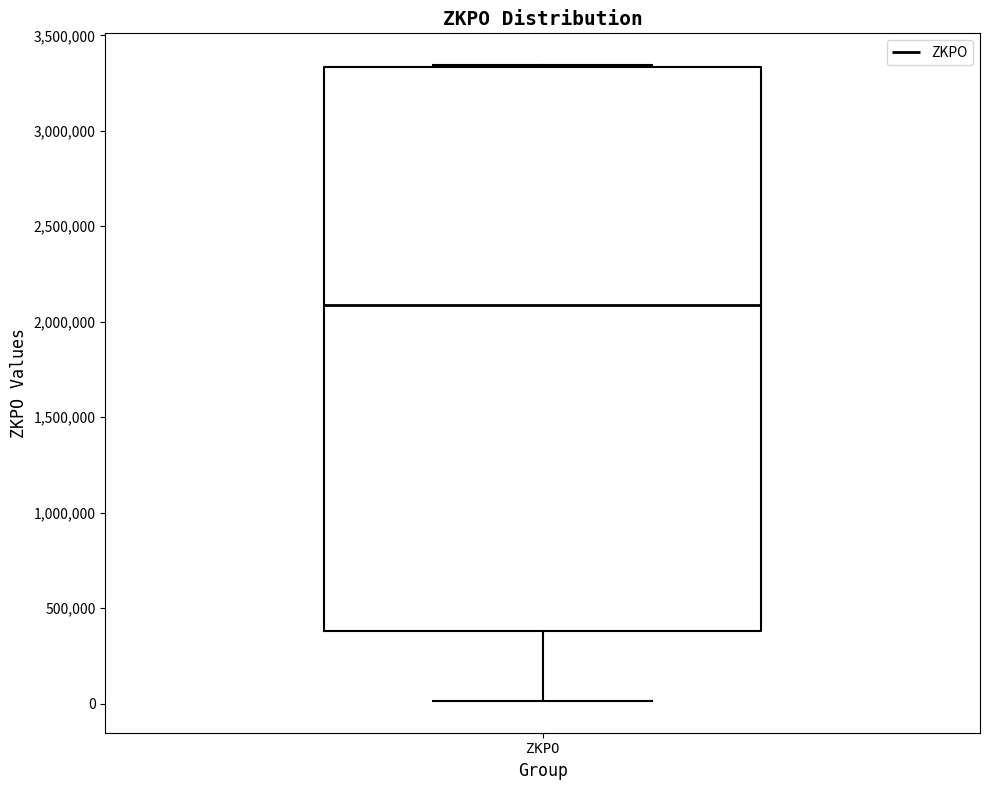

Read this box plot against the y-axis: the position of the median line, the range covered by the box, and the ends of both whiskers. The values are not printed on the chart, so give them approximately, as read against the axis.

median 2100000, box 400000 to 3350000, whiskers 0 to 3350000